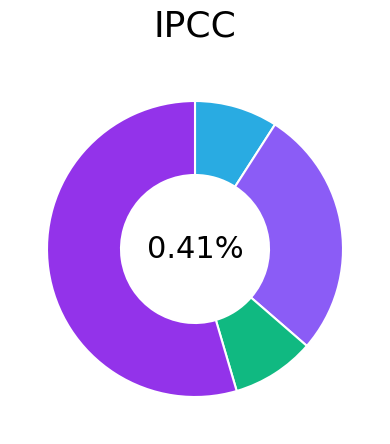

Which category has the biggest portion of the pie?

Robbery